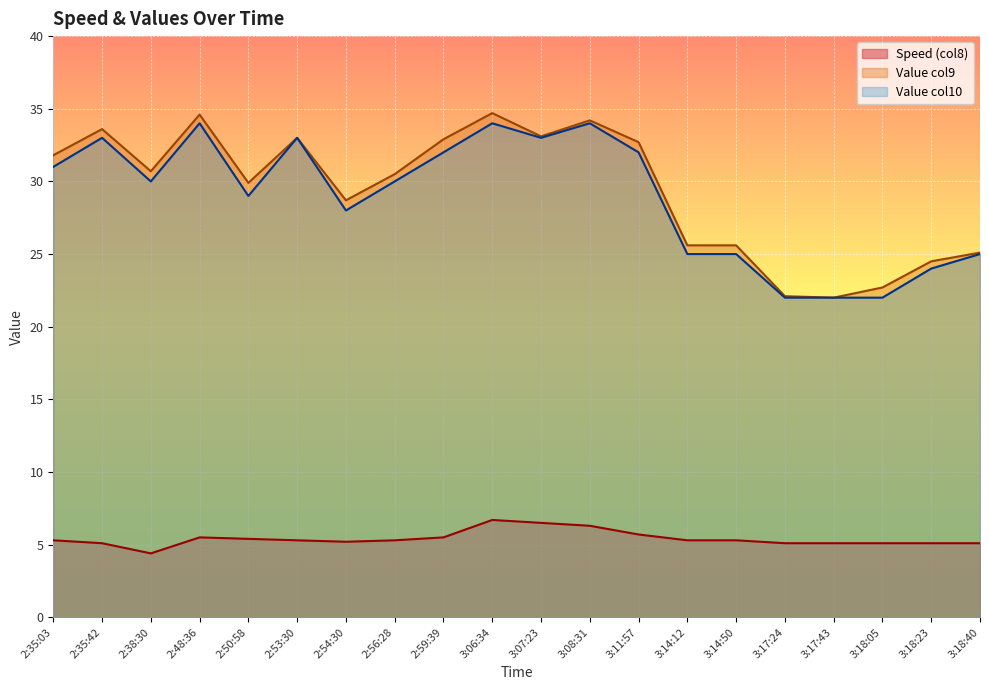

Which has a higher value, 3:18:05 or 3:17:24?

3:18:05